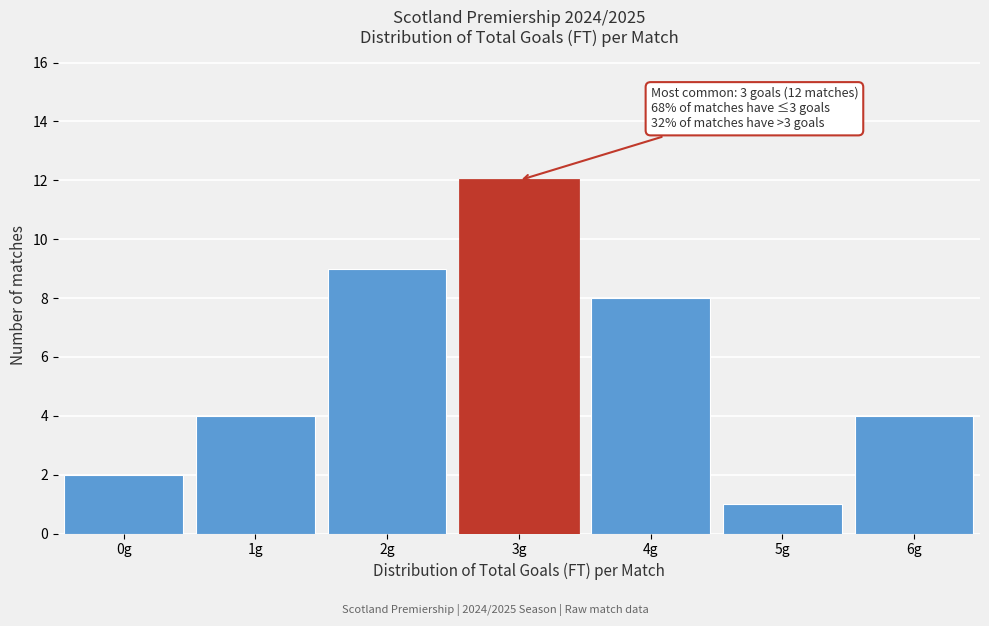

Reading left to right, what are all the values shown in this chart?

0g=2	1g=4	2g=9	3g=12	4g=8	5g=1	6g=4